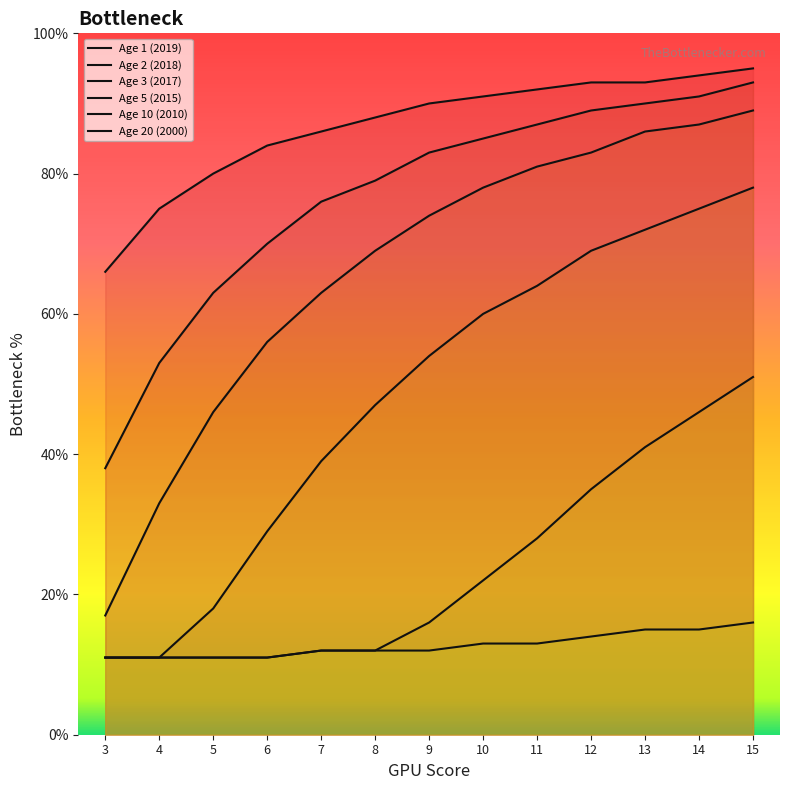

True or false: Age 3 (2017) and Age 2 (2018) intersect in this chart.

False